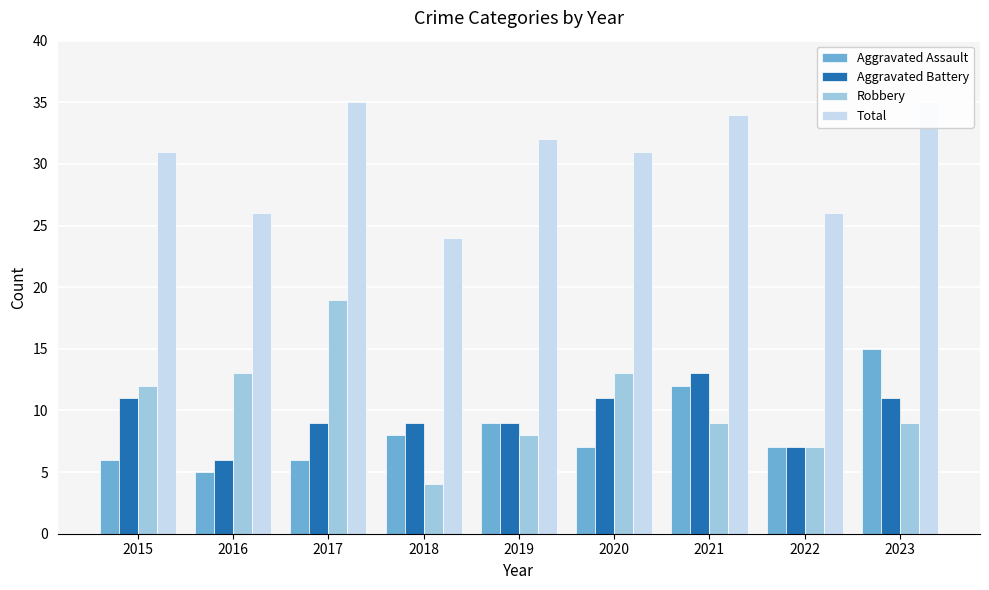

At how many categories does at least one series exceed 15?

9